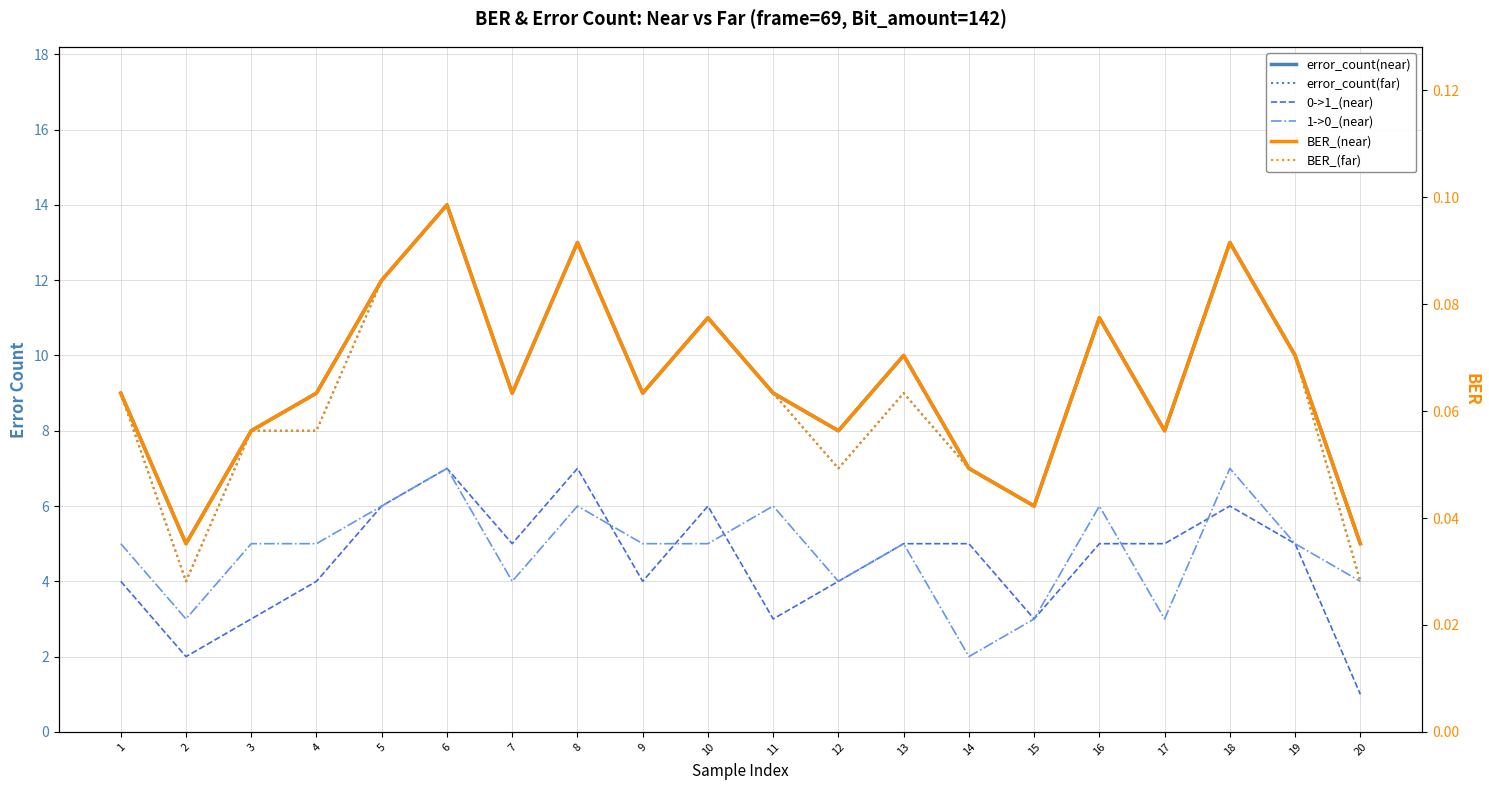

Which series has the largest total across all categories?

error_count(near)